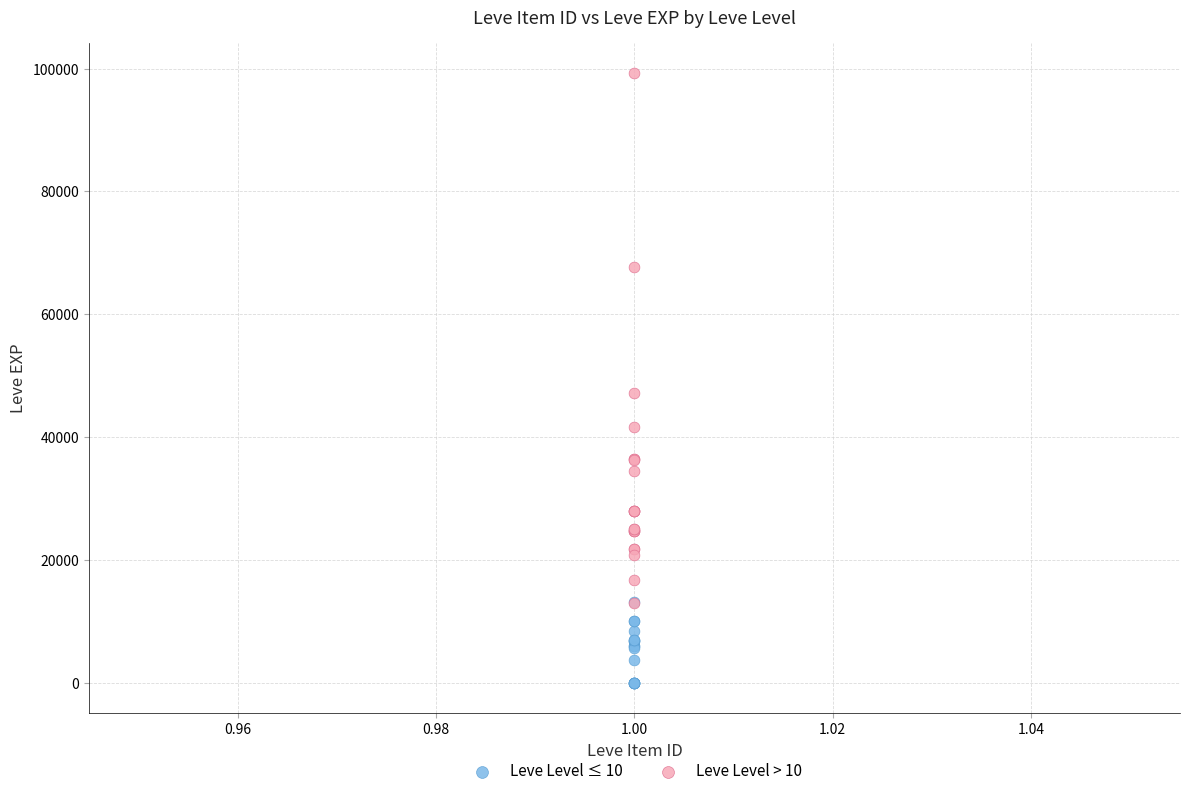

Which series reaches the minimum Y coordinate?

Leve Level ≤ 10